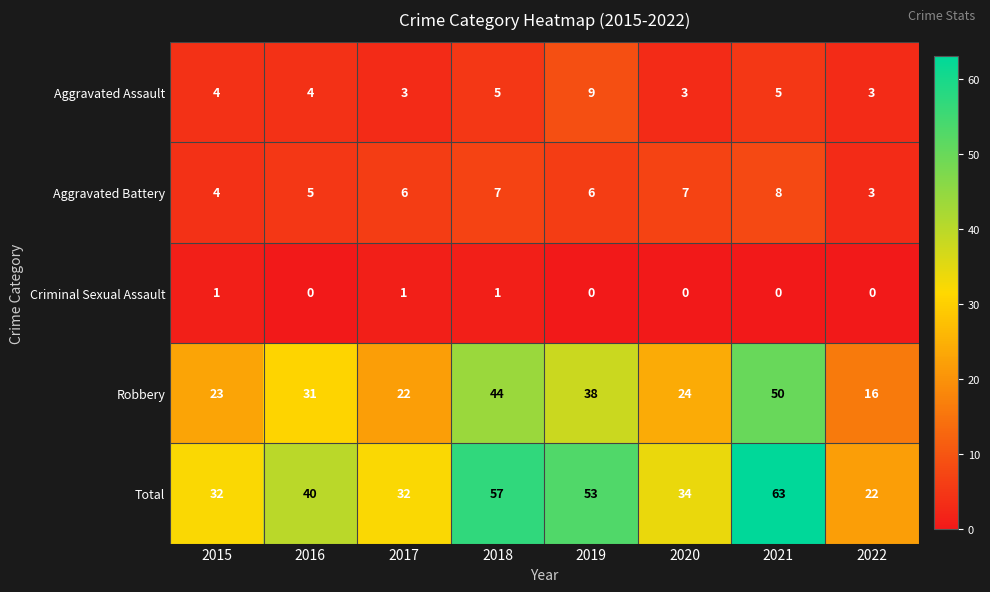

The Total series shows 98 at 2018. True or false?

False